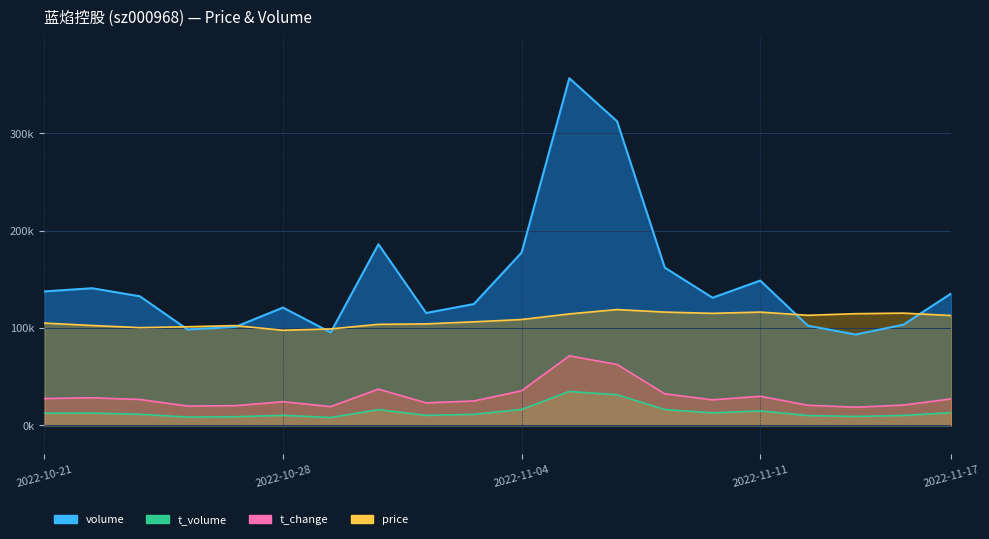

What is the sum of all t_change values?

594573.3